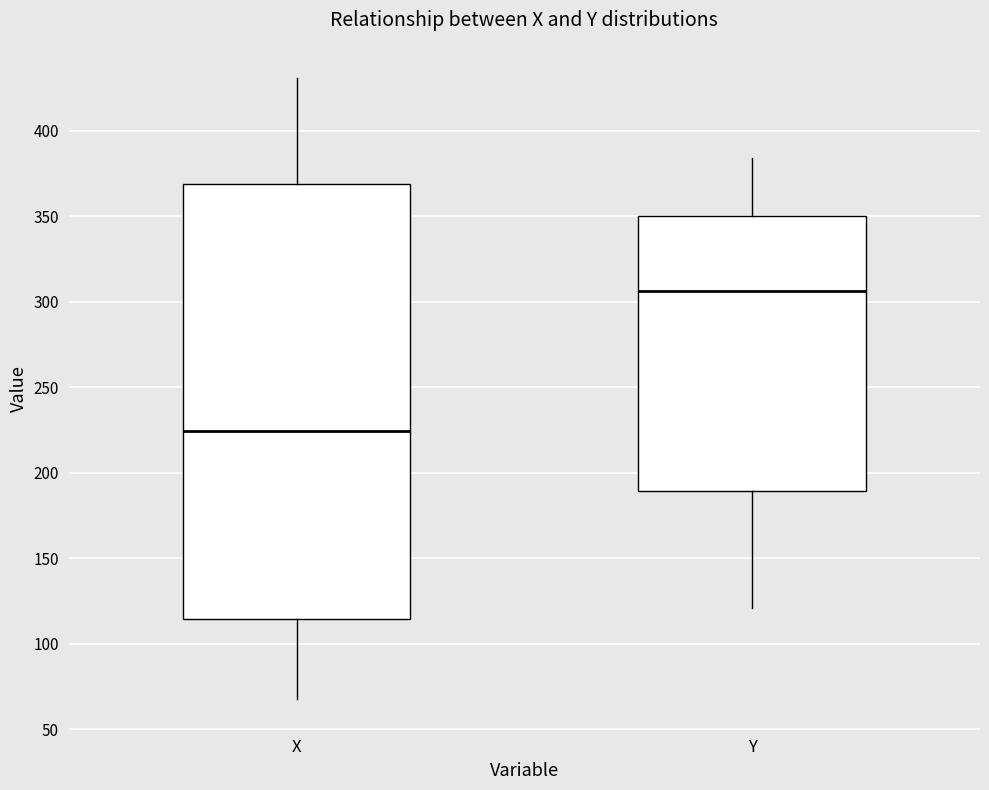

Reading left to right, transcribe this box plot: for each box, give where its median line is, the range the box spans, and where its two whiskers end, as read against the y-axis. The values are not printed on the chart, so give them approximately, as read against the axis.

X: median 225, box 115 to 370, whiskers 70 to 430
Y: median 305, box 190 to 350, whiskers 120 to 385